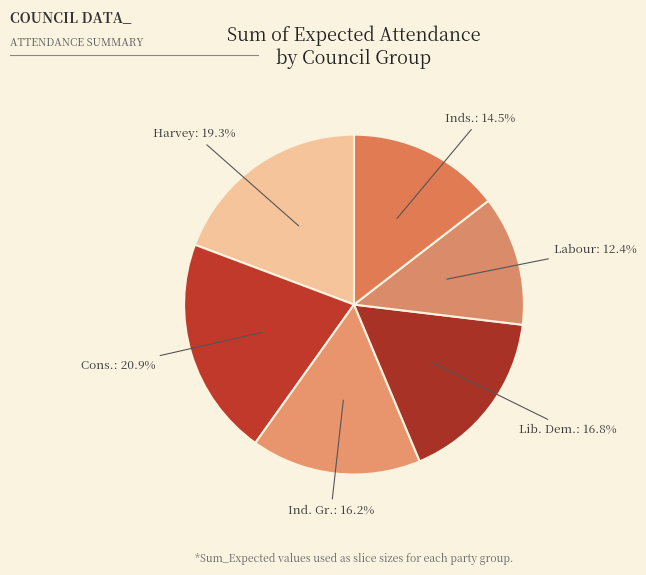

Is there any slice that represents more than half of the pie?

No